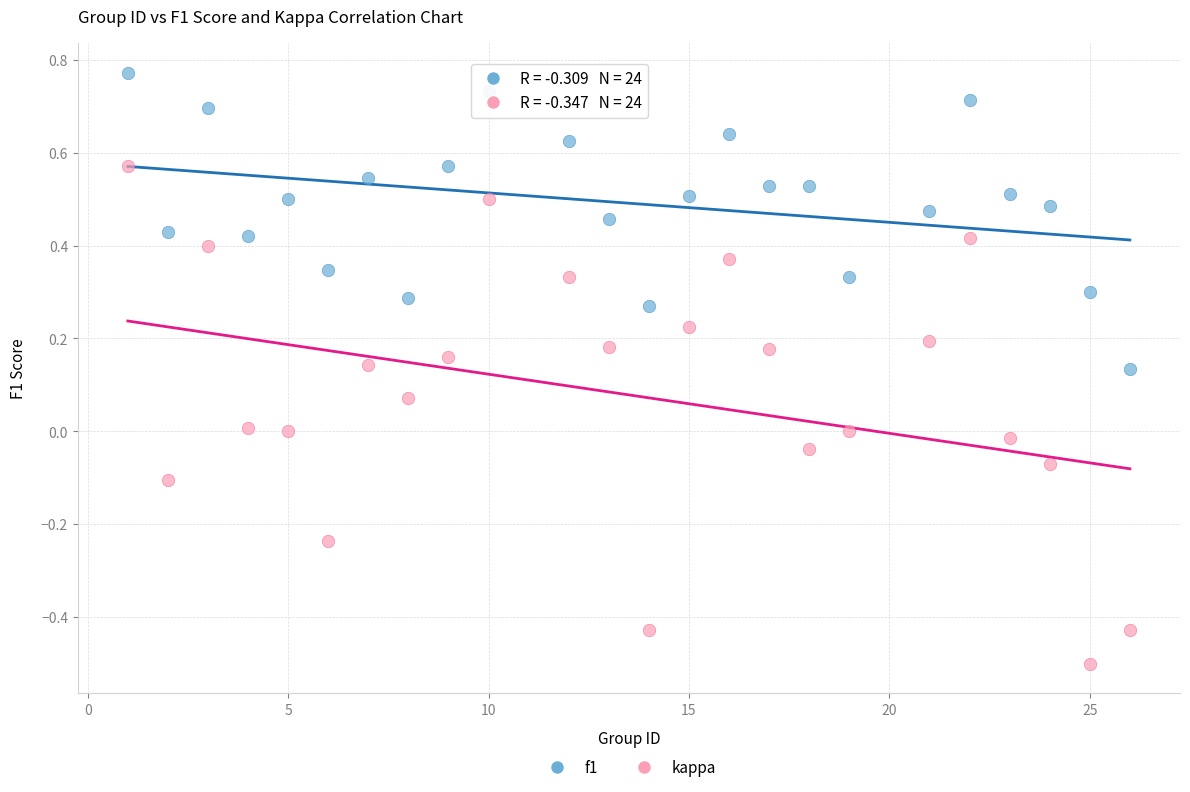

Which series contains the highest Y value?

f1